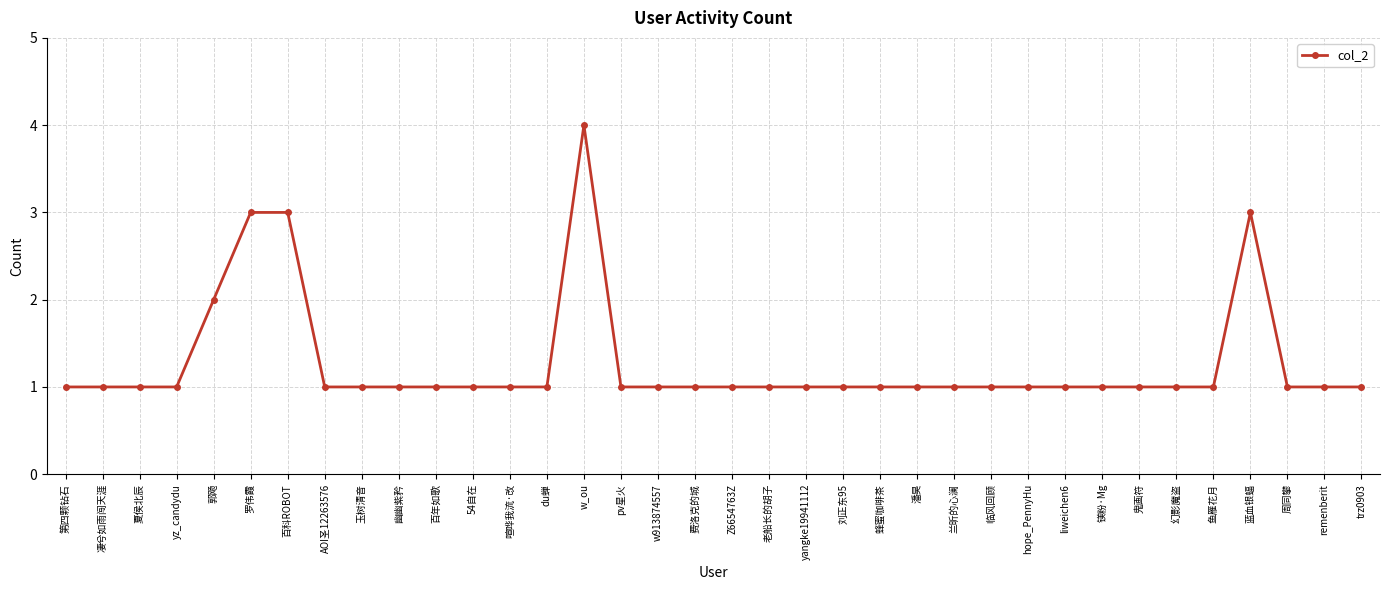

What is the average value?

1